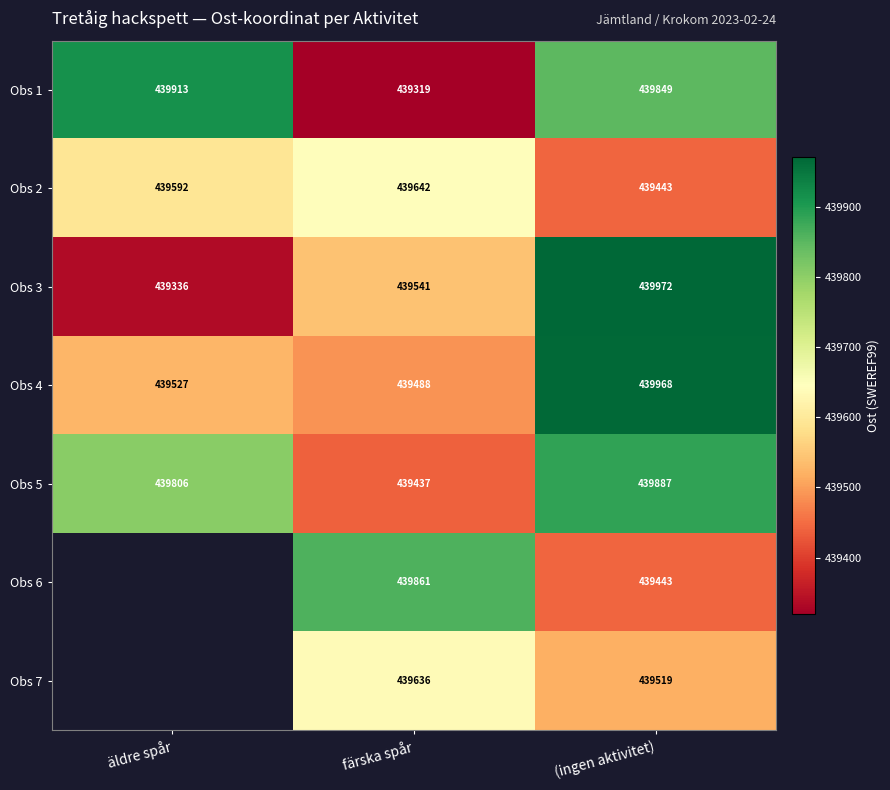

At which label does Obs 3 reach its peak?

(ingen aktivitet)